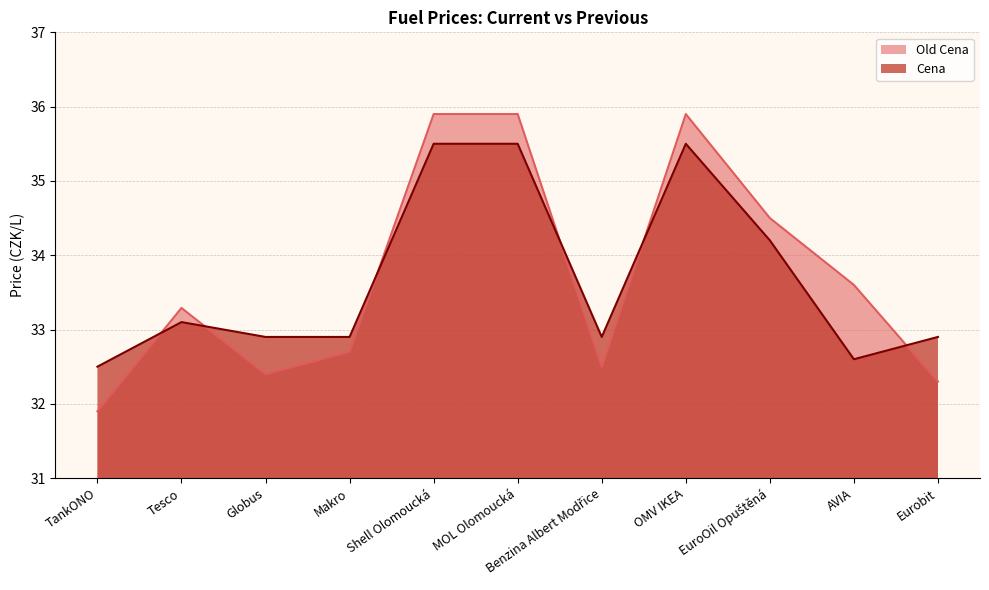

The Old Cena series shows 49.3 at MOL Olomoucká. True or false?

False